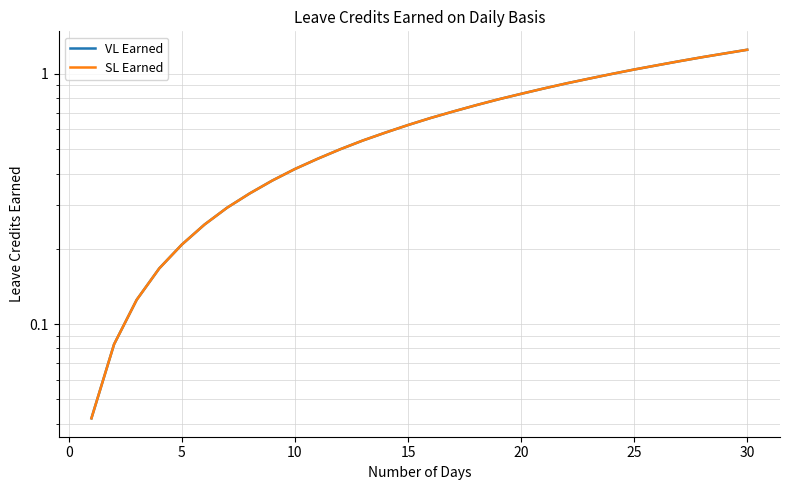

At 25, list the series in order from smallest to largest.

VL Earned, SL Earned